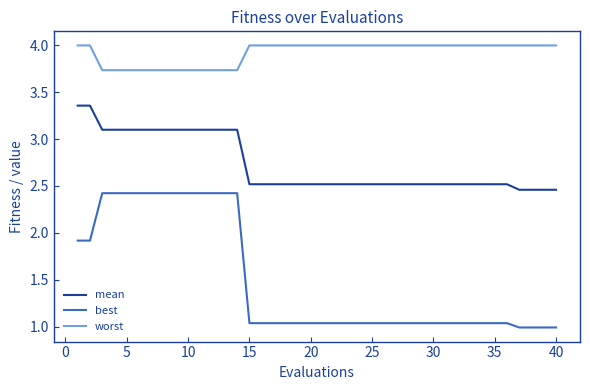

Which series has the widest spread of values?

best